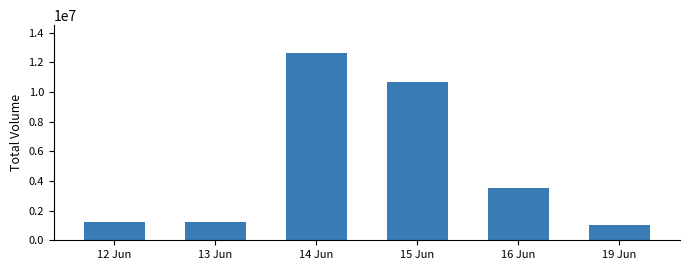

What is the label of the 4th bar from the right?

14 Jun